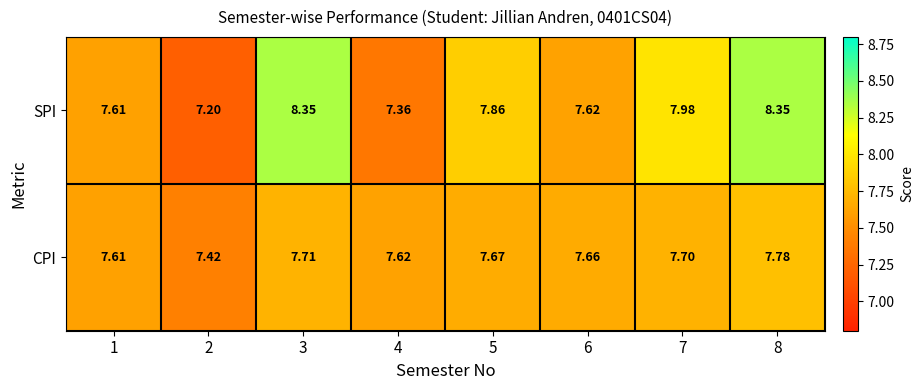

Which series has the largest range (max minus min)?

SPI